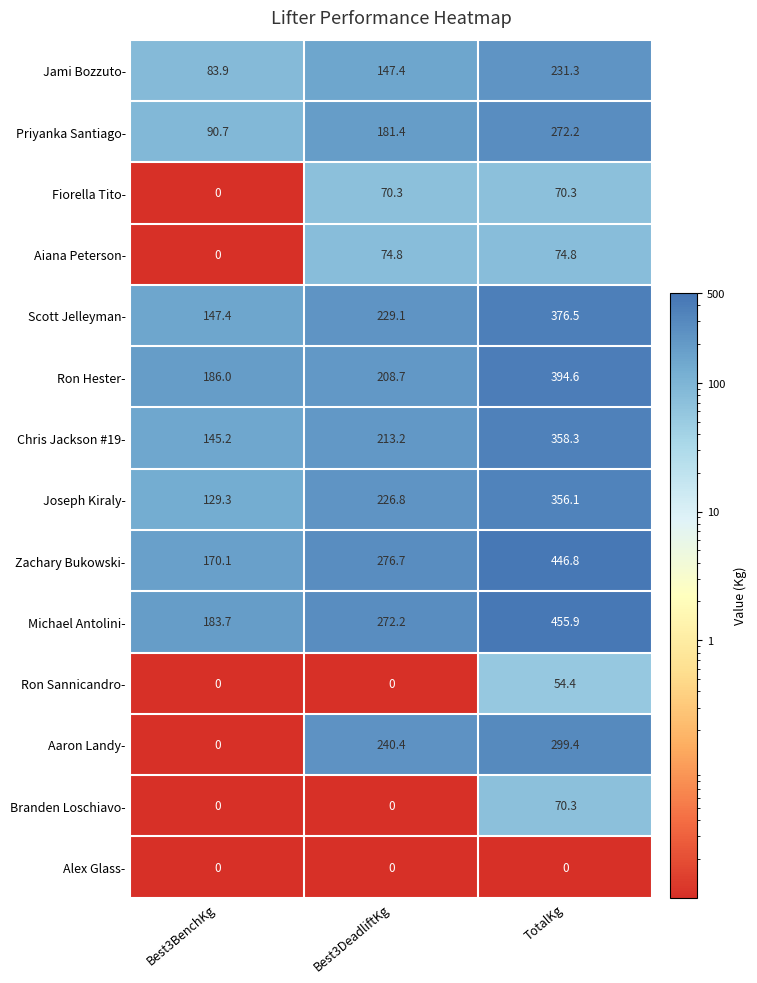

What is the sum of the Priyanka Santiago- values at Best3BenchKg and TotalKg?

362.9